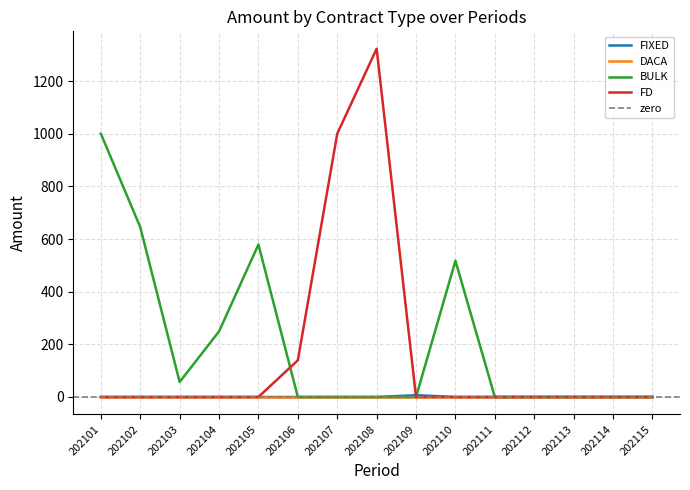

True or false: BULK has more than 0 interior local peaks.

True